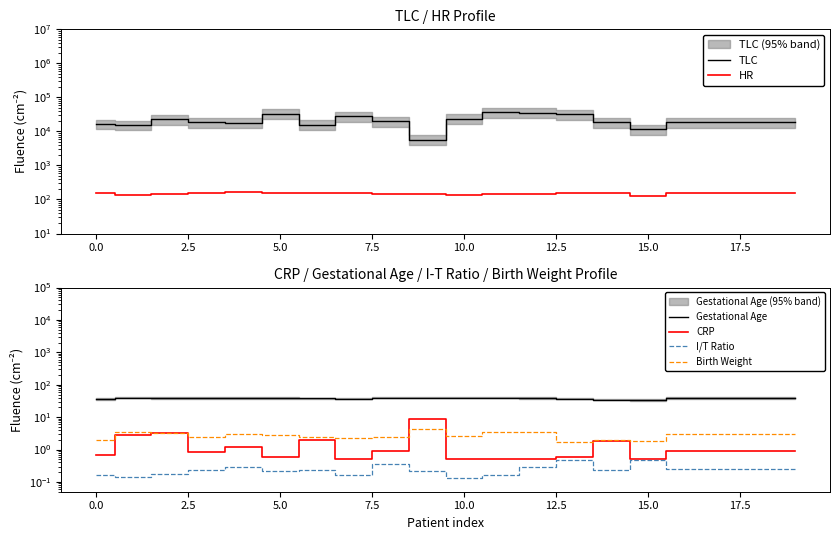

True or false: Birth Weight has more than 1 points higher than both neighbors.

True